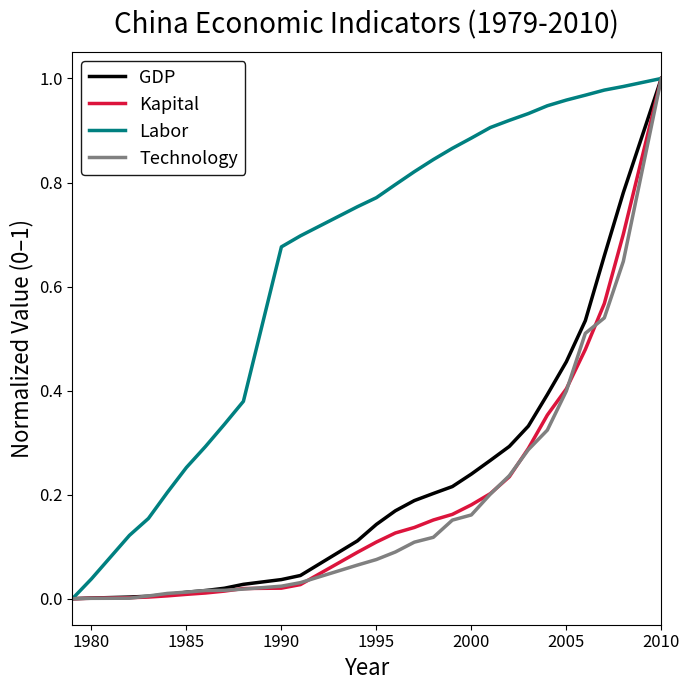

Which series has the largest total across all categories?

Labor